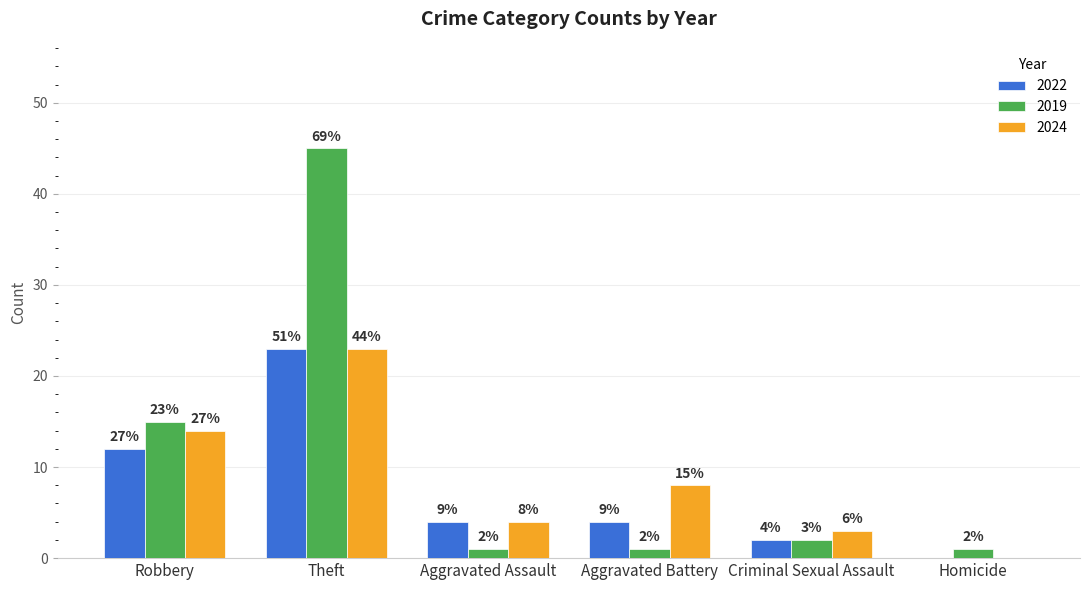

Are the bars horizontal?

No